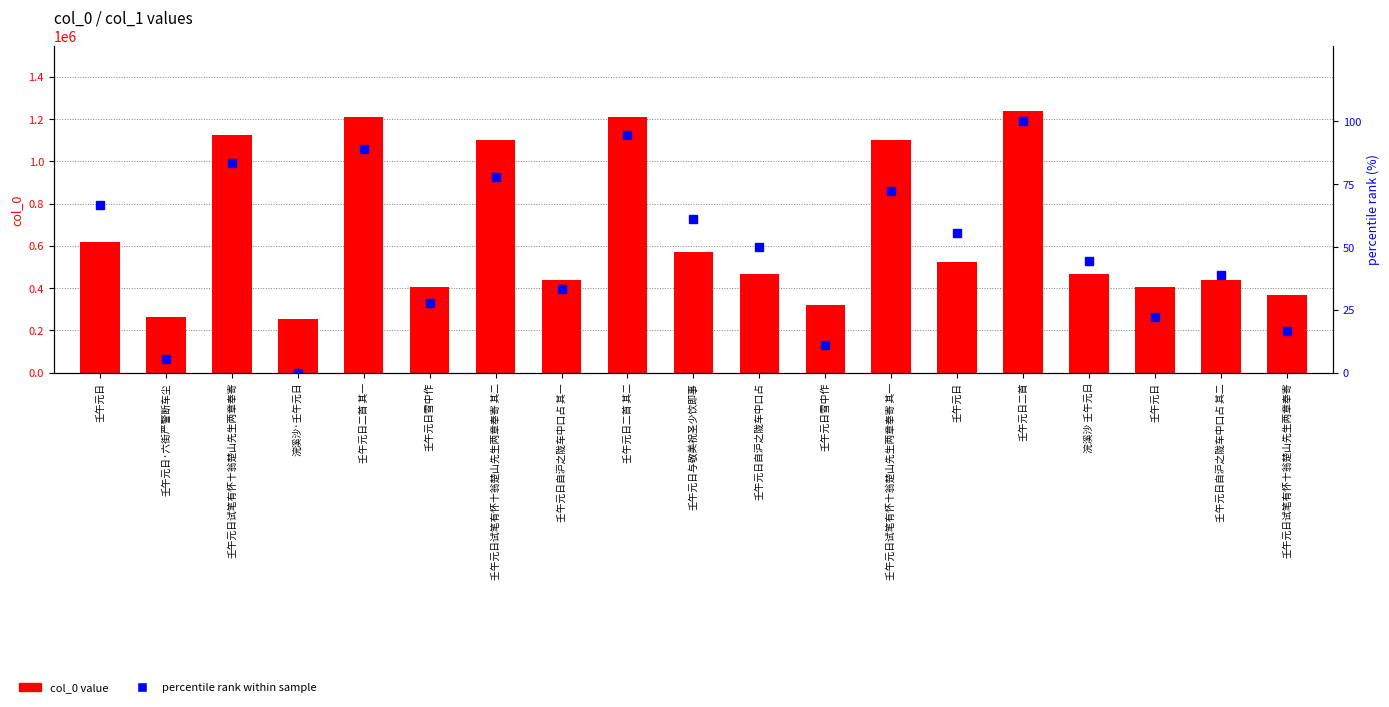

At which category is the sum across all series the highest?

壬午元日二首